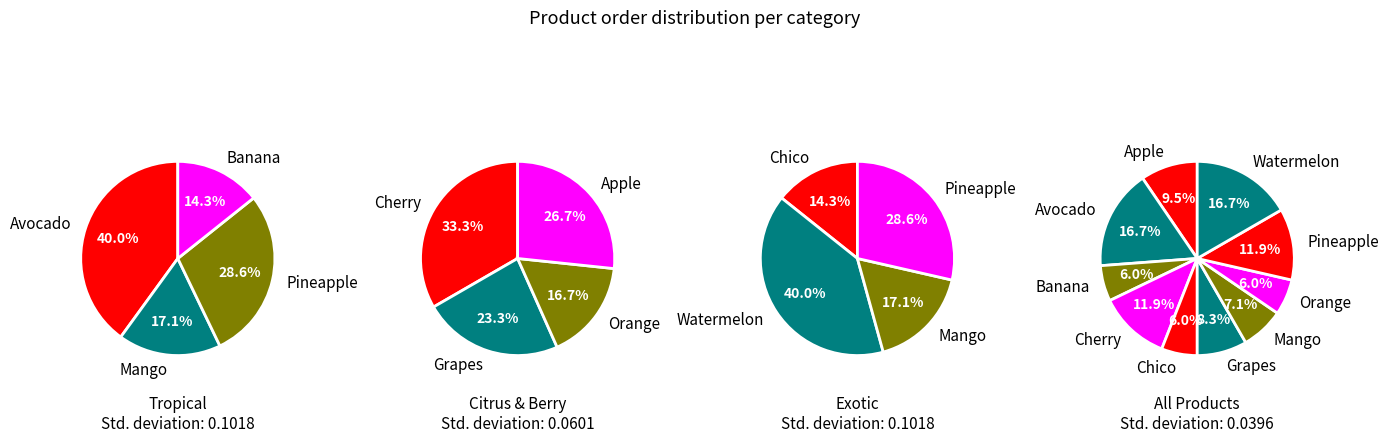

Combined, do Grapes and Cherry account for over 50%?

No